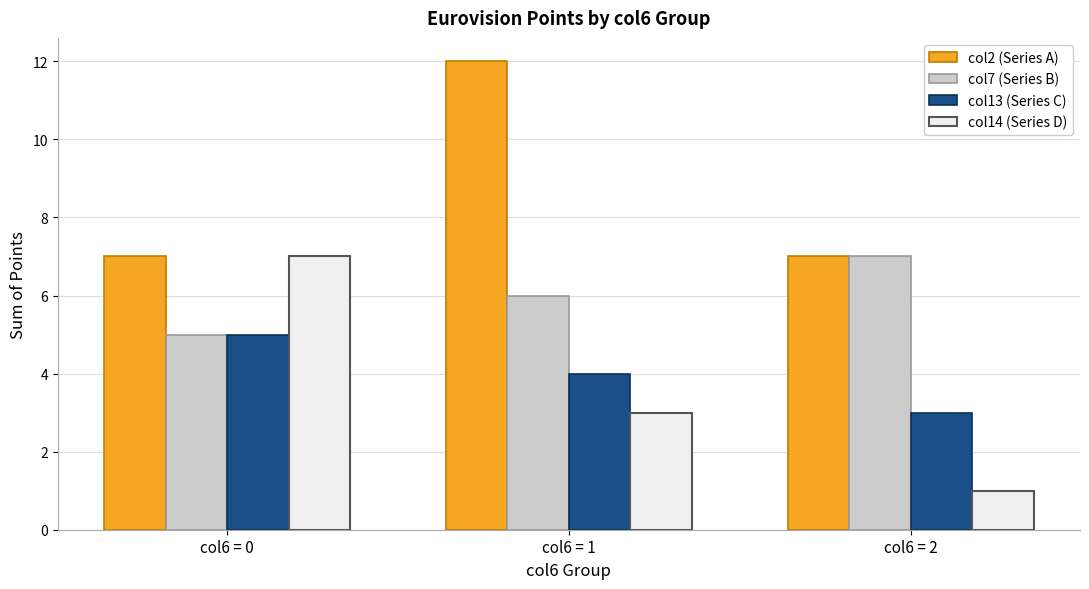

What is the value of the col14 (Series D) bar at the 1st from the left?

7